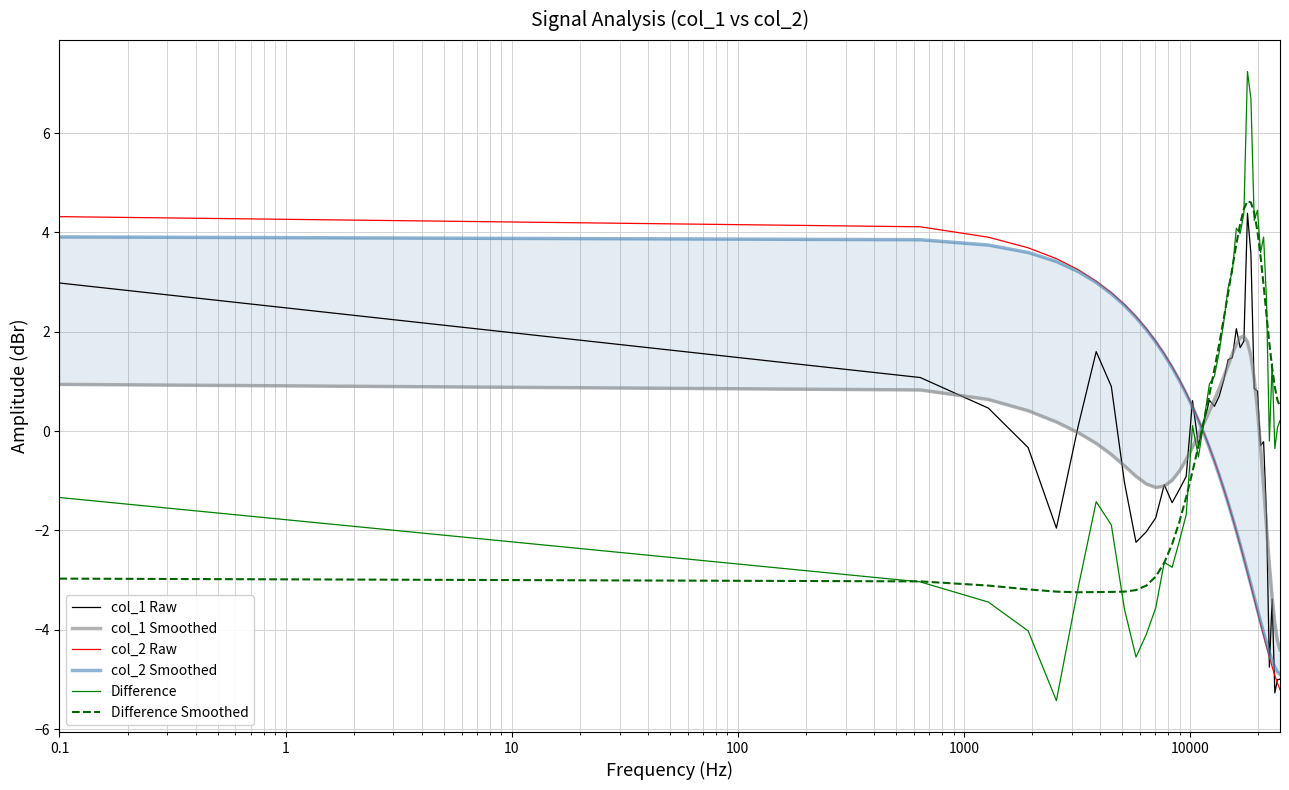

What is the lowest value of the col_2 Raw series?

-5.2